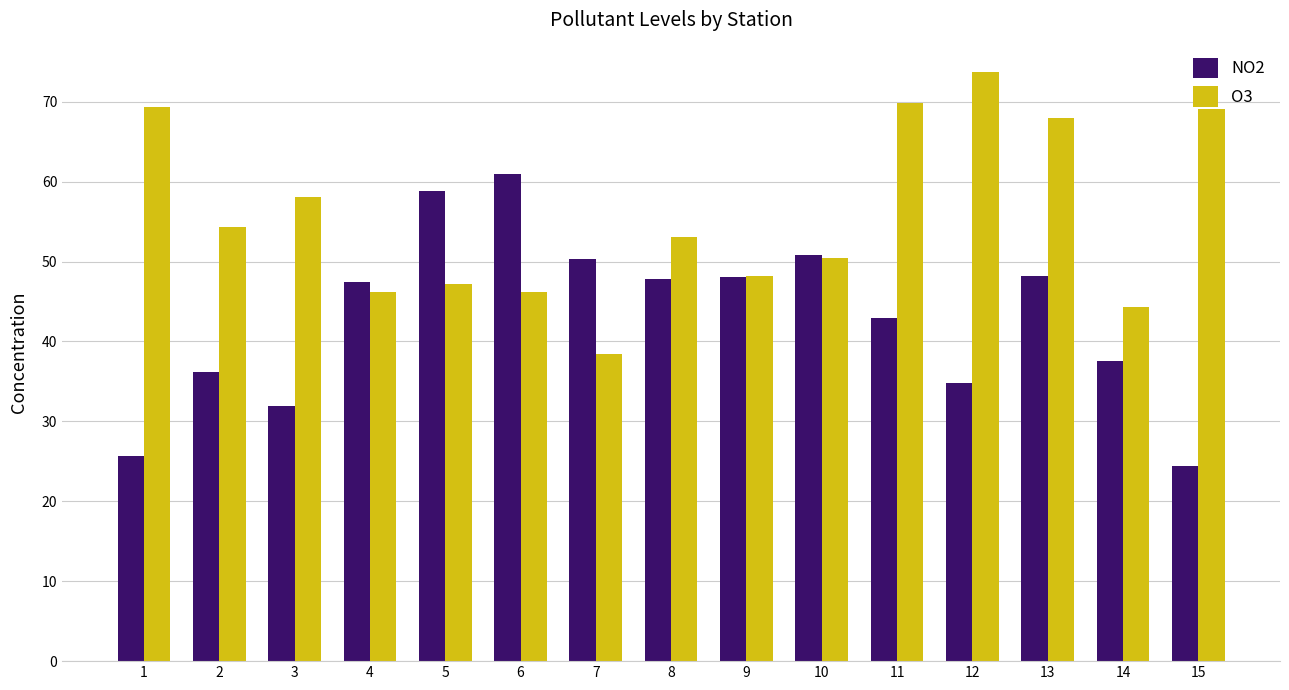

How many bars are there in total?

30